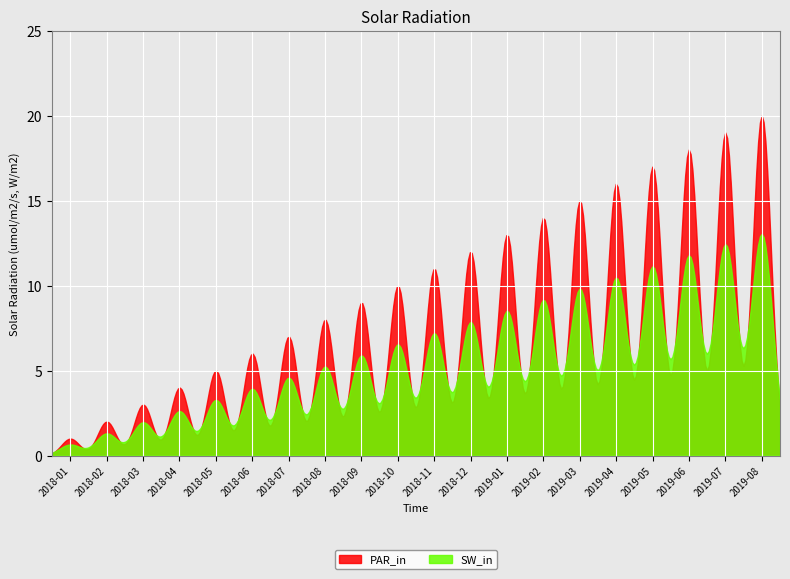

Which series has the widest spread of values?

PAR_in